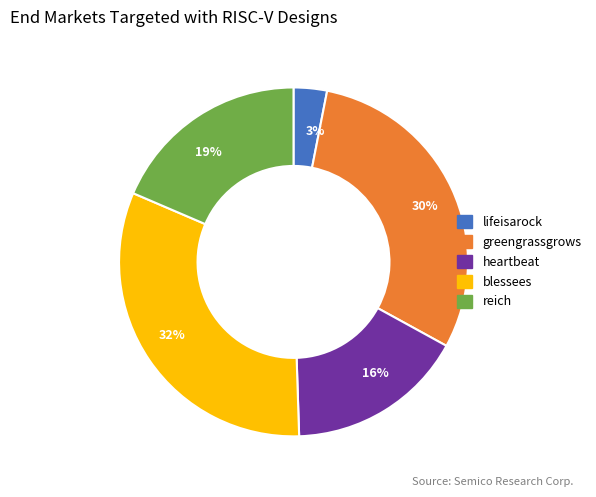

To the nearest percent, what is the difference between the largest and smallest slice percentages?

29%